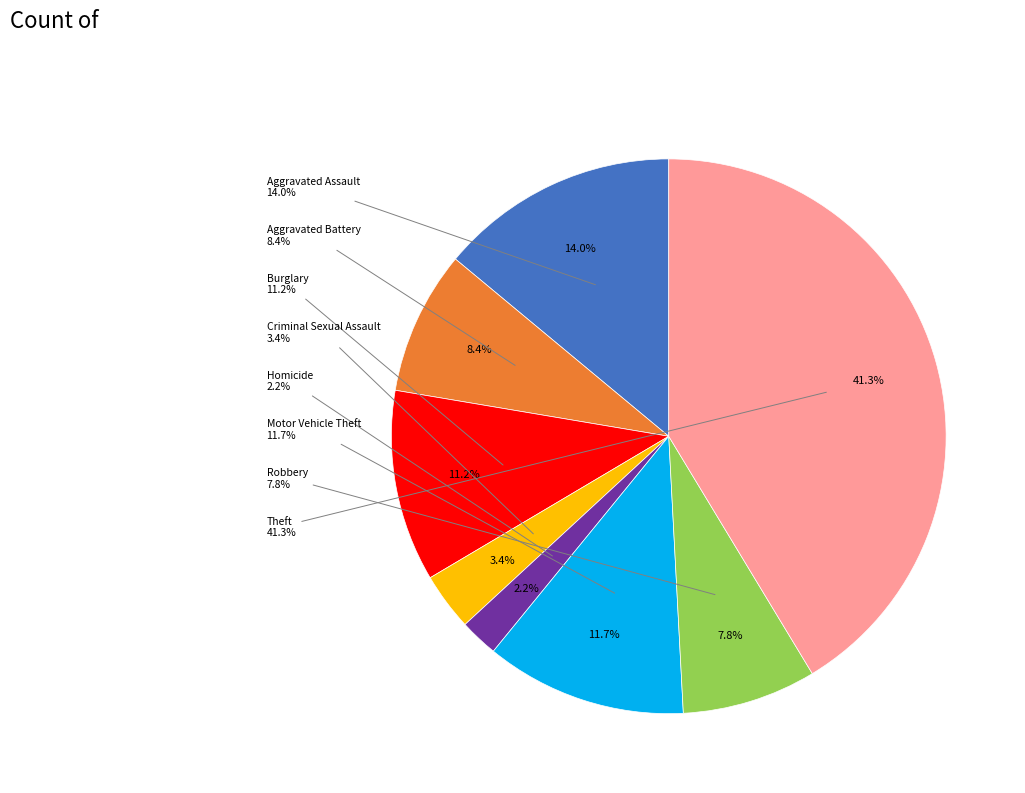

True or false: Arson accounts for 14% of the total.

False